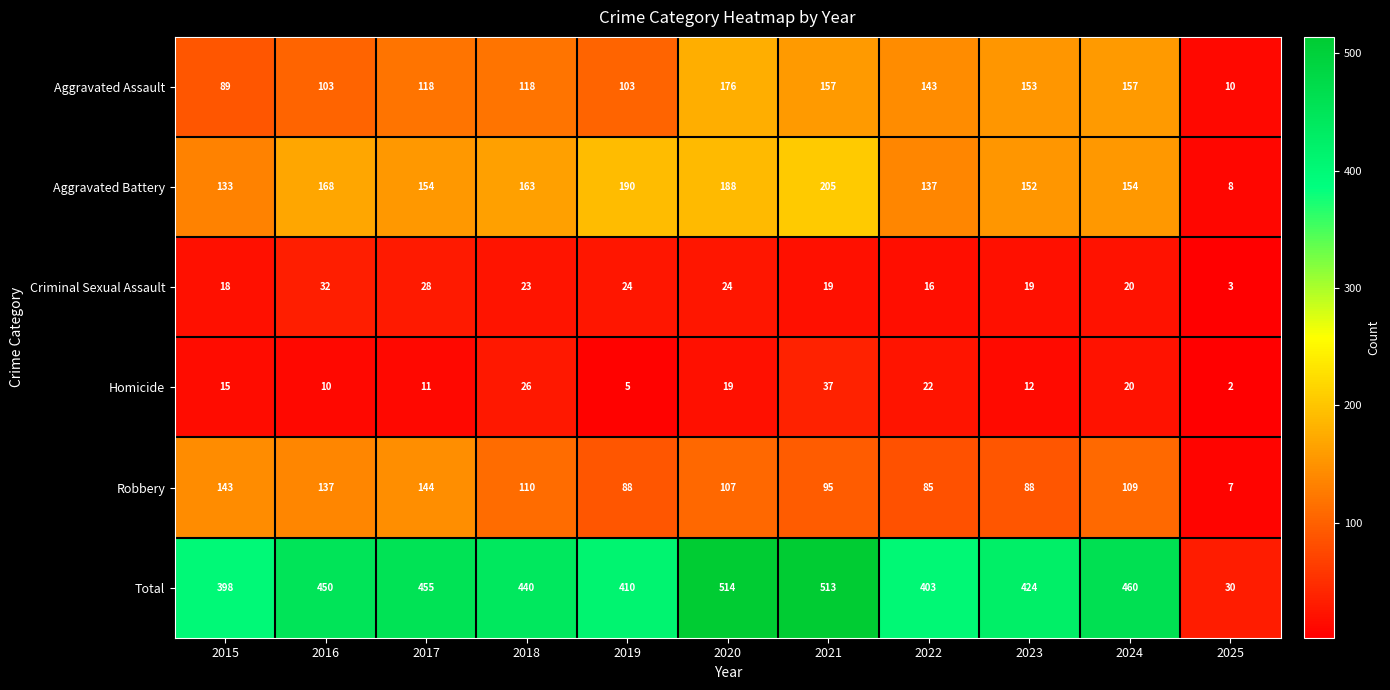

What is the smallest value displayed?

2